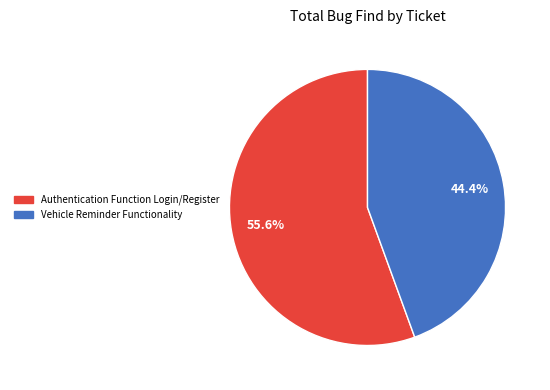

To the nearest percent, what is the difference between the Vehicle Reminder Functionality and Authentication Function Login/Register slice percentages?

11%